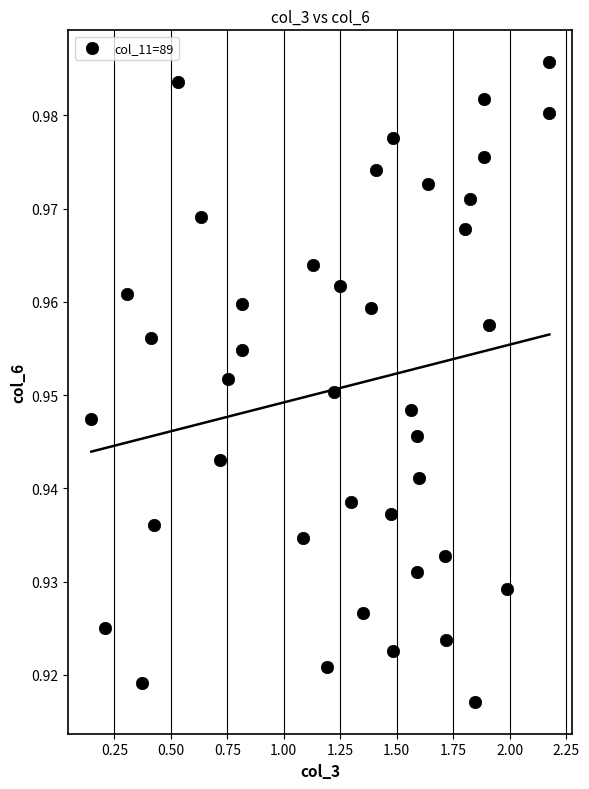

Count the number of points in this scatter plot.

40